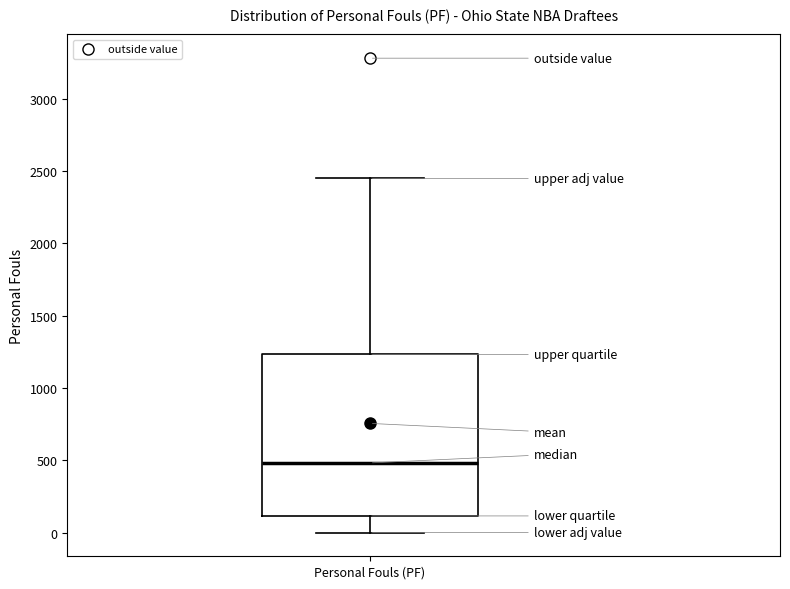

Where does the lower whisker of the box for Personal Fouls (PF) end on the y-axis? The values are not printed on the chart, so give them approximately, as read against the axis.

0